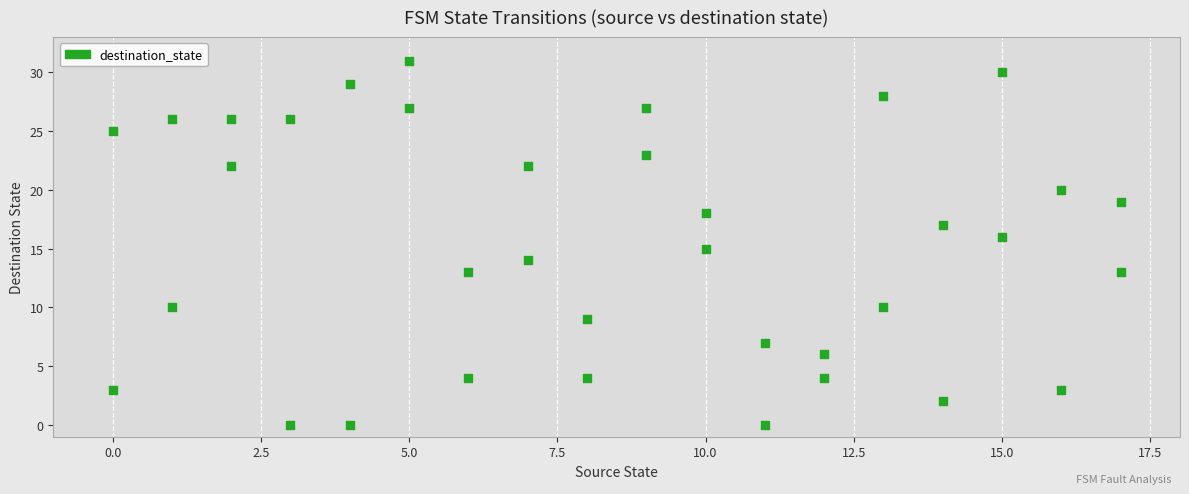

What is the range of X values (max minus min)?

17